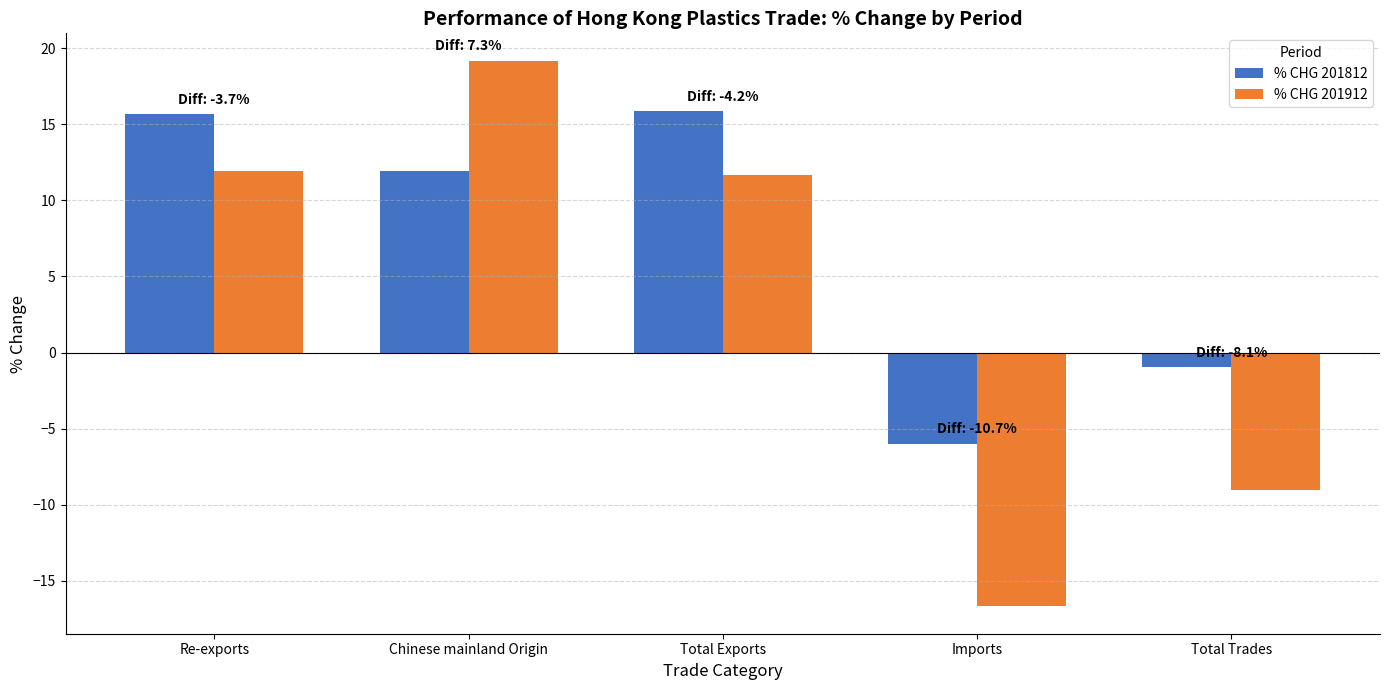

What is the label of the 2nd bar from the left?

Chinese mainland Origin